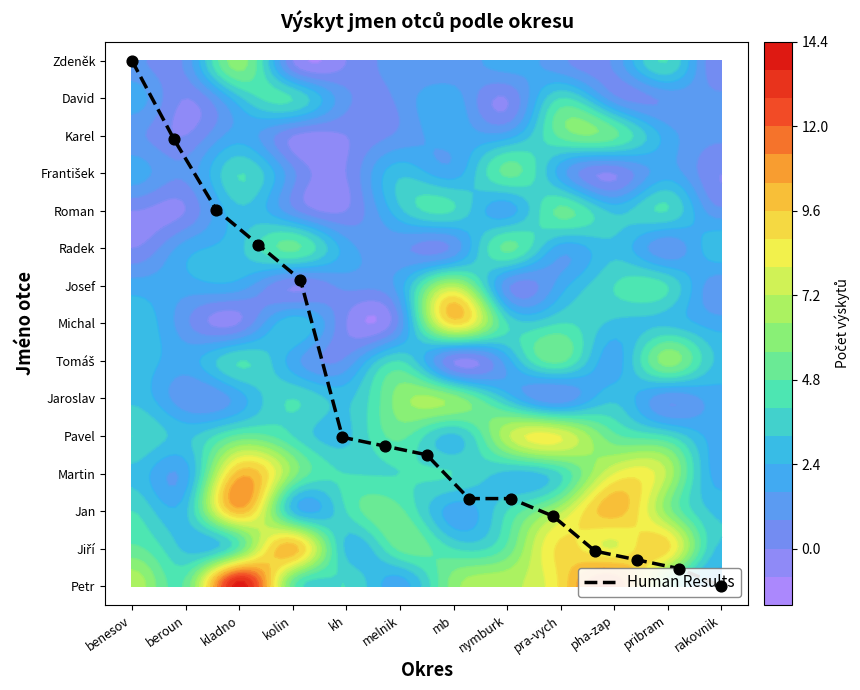

What is the greatest value displayed?

14.0